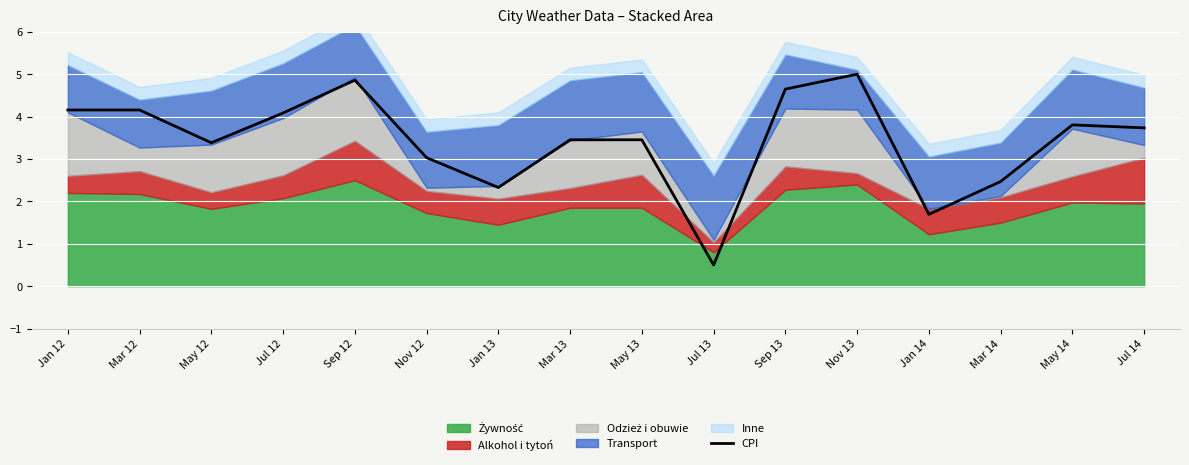

What is the difference between the second highest and minimum values?

4.4